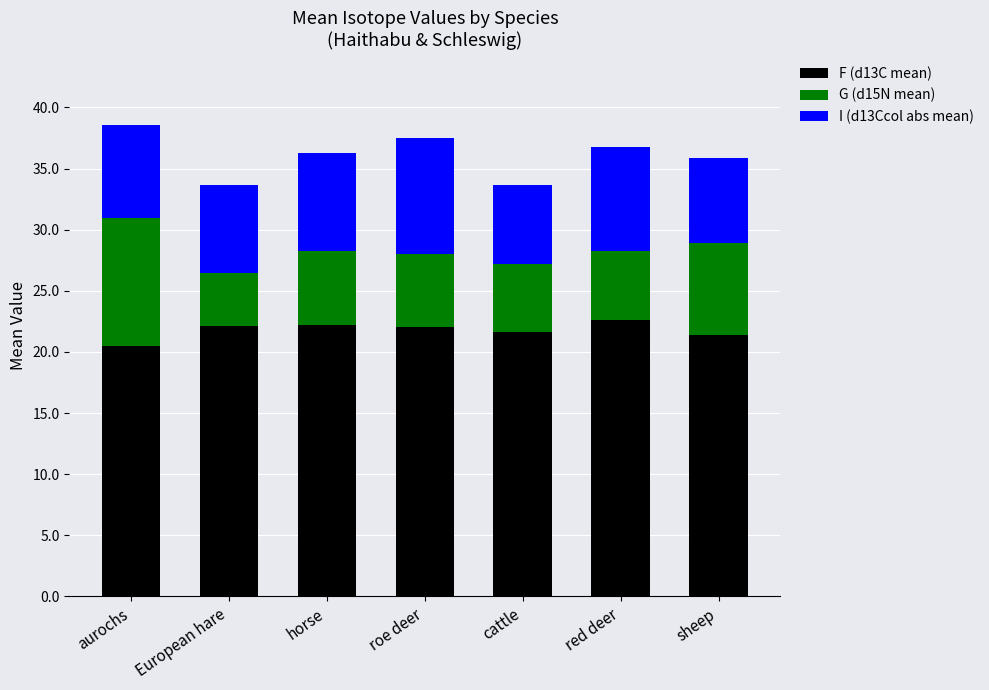

What is the total value across all series at roe deer?

37.5